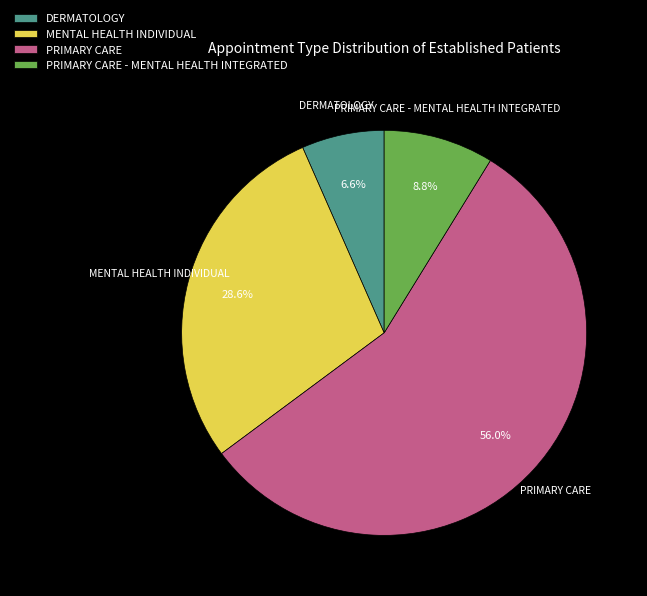

How many segments does this pie chart have?

4